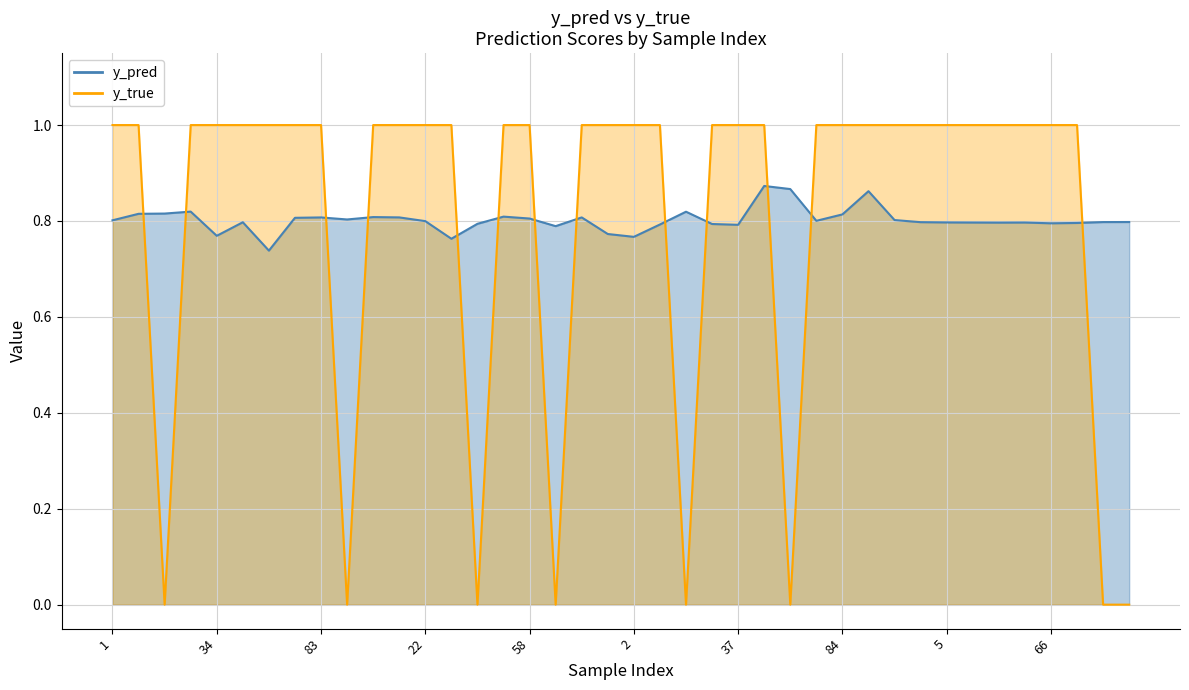

True or false: y_true has more than 2 interior local peaks.

False